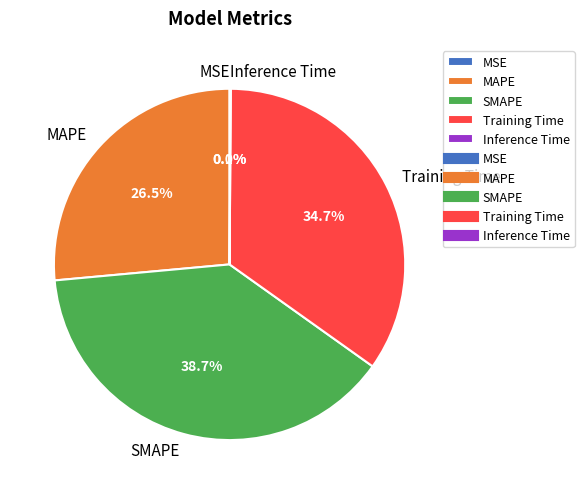

How much of the chart is everything except Training Time?

65.3%